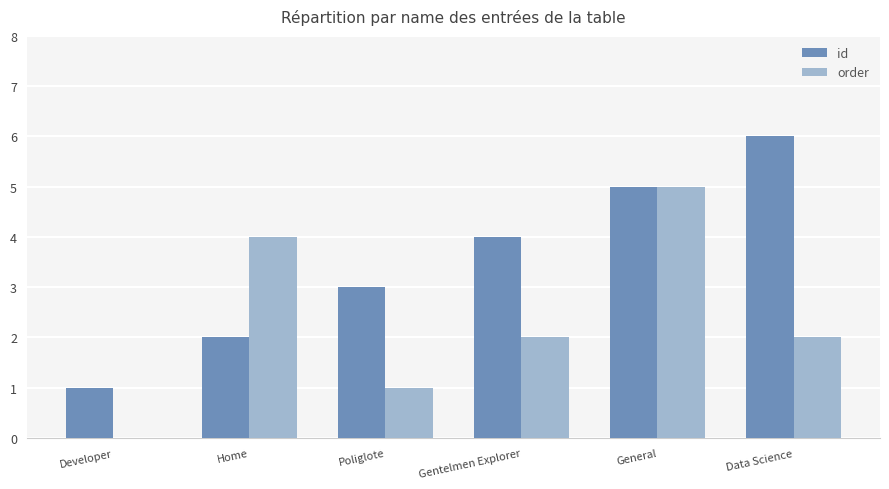

Which series changed the most between Poliglote and Data Science?

id